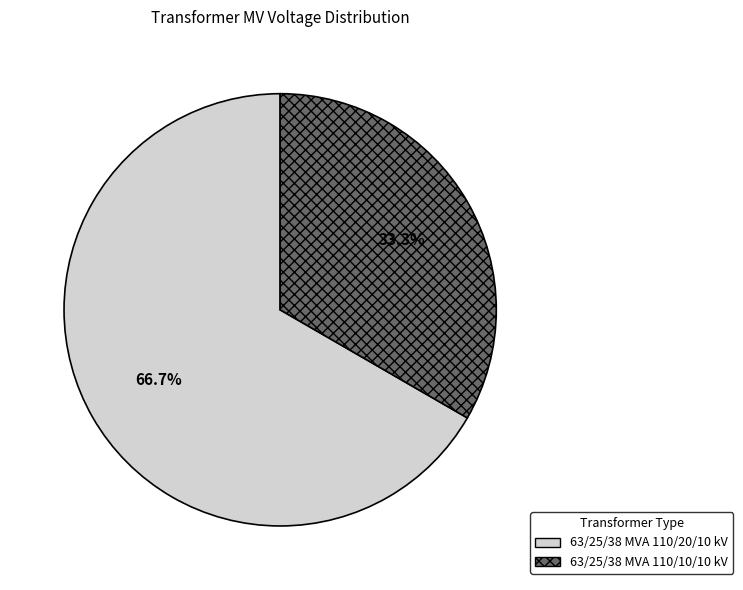

Between 63/25/38 MVA 110/10/10 kV and 63/25/38 MVA 110/20/10 kV, which is larger?

63/25/38 MVA 110/20/10 kV